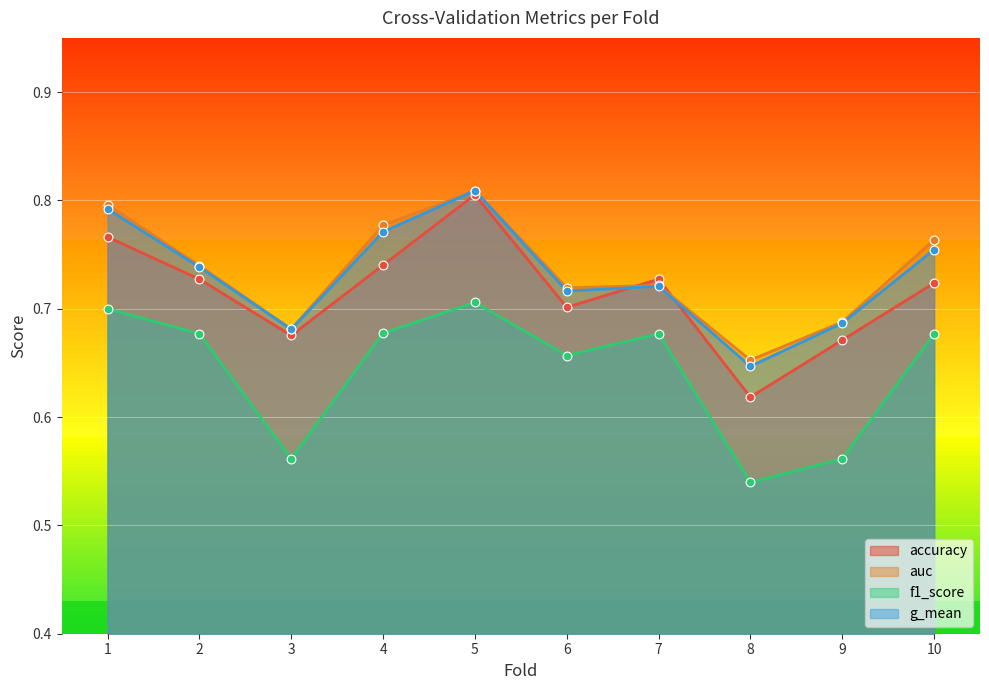

Which series has the largest total across all categories?

auc